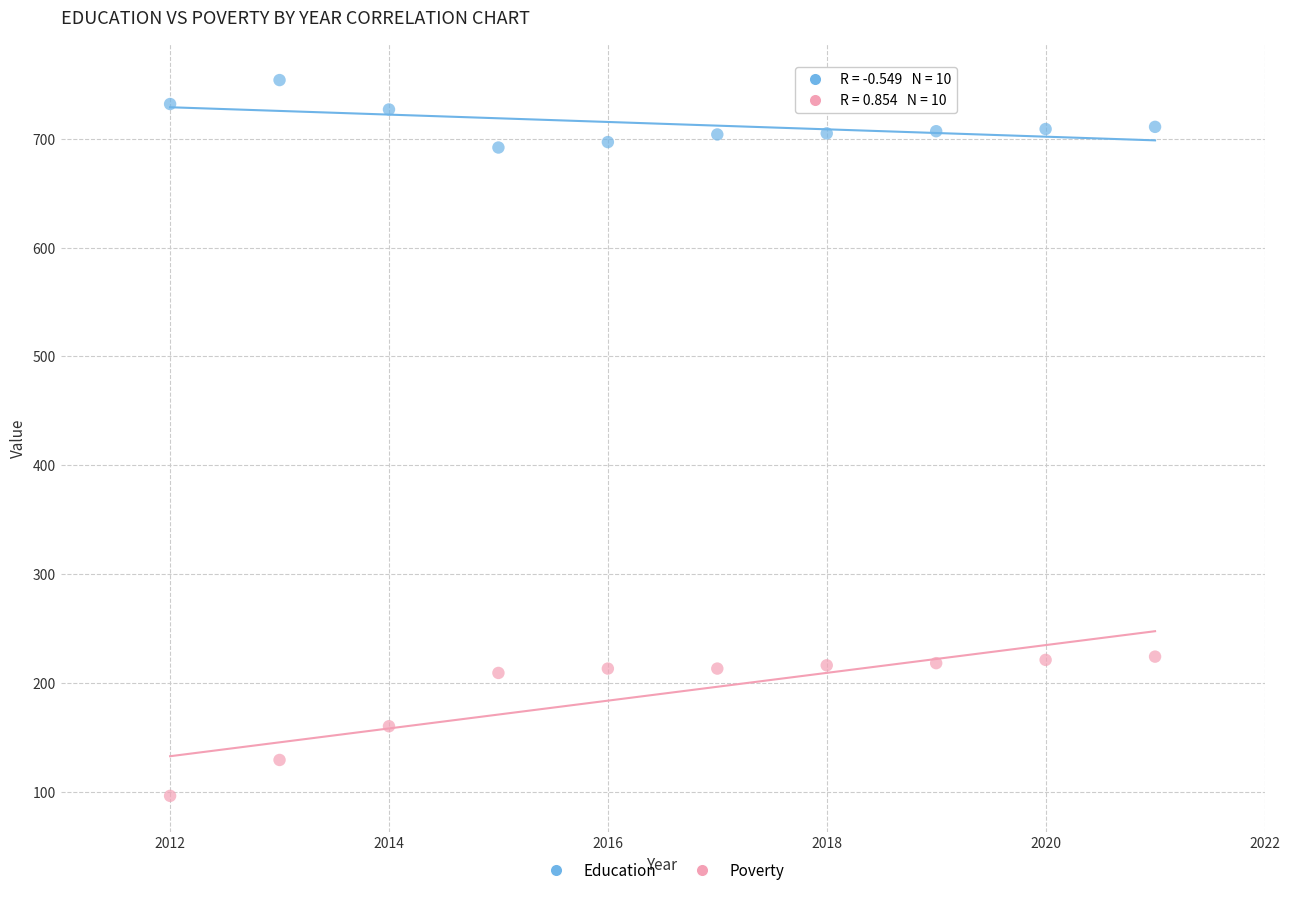

Which series has the widest spread of Y values?

Poverty